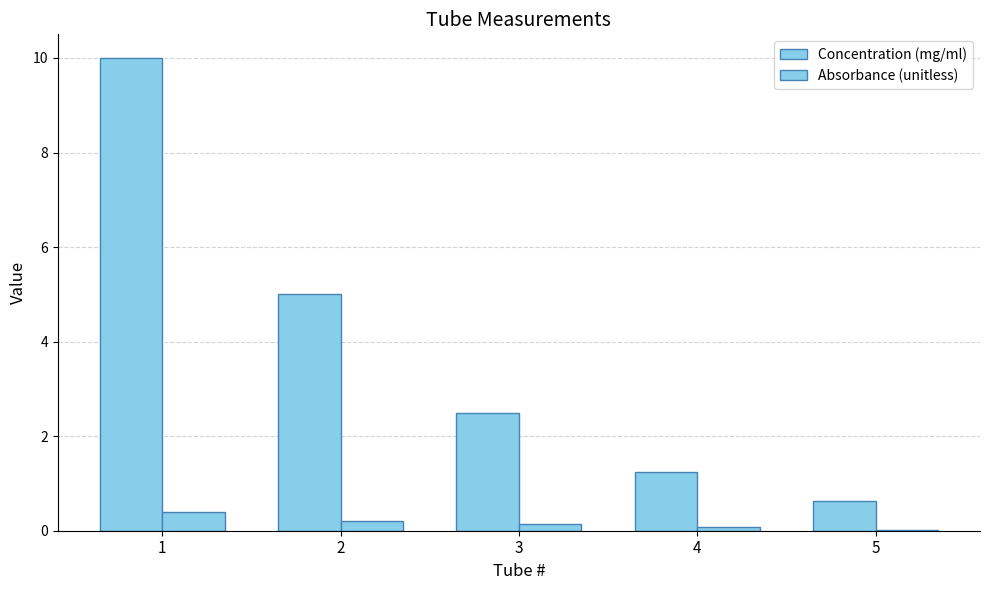

Reading left to right, extract all data points from this chart.

Concentration (mg/ml): 1=10.0	2=5.0	3=2.5	4=1.2	5=0.6
Absorbance (unitless): 1=0.4	2=0.2	3=0.1	4=0.1	5=0.0